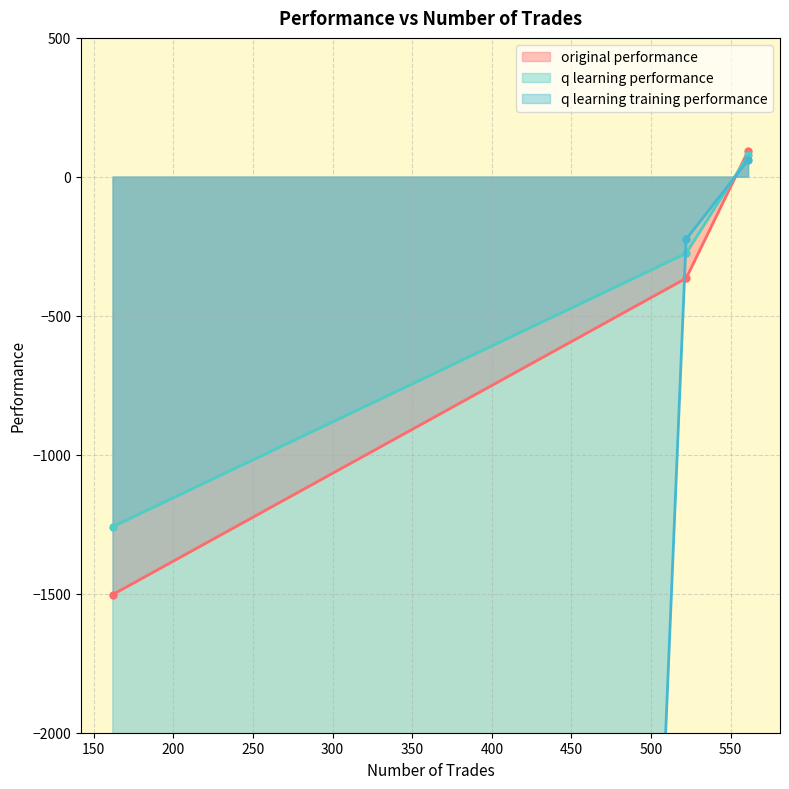

What value does the q learning training performance series have at 561?

60.9